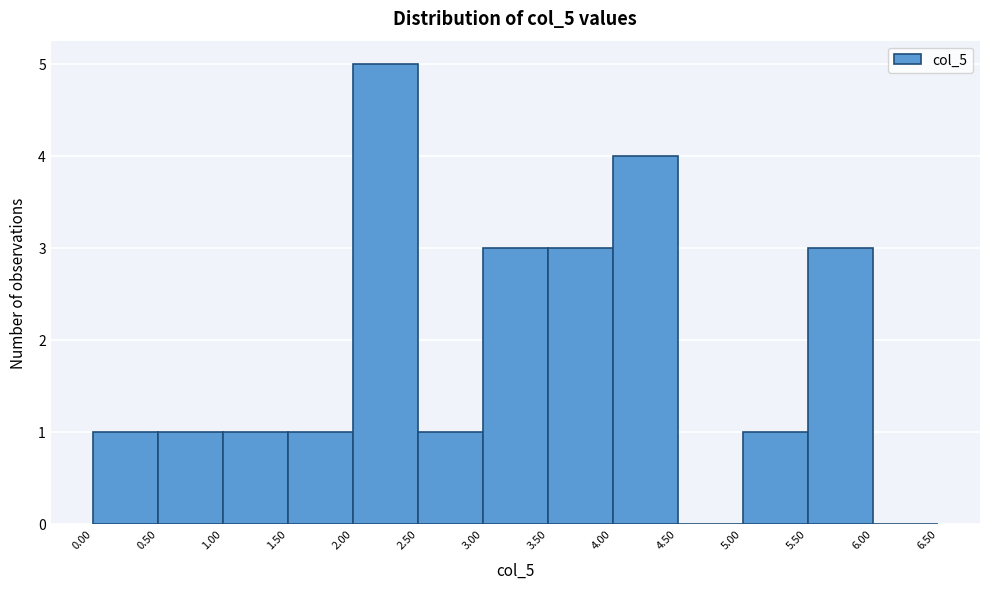

How tall is the bar that spans 2.00 to 2.50 on the x-axis? The values are not printed on the chart, so give them approximately, as read against the axis.

5